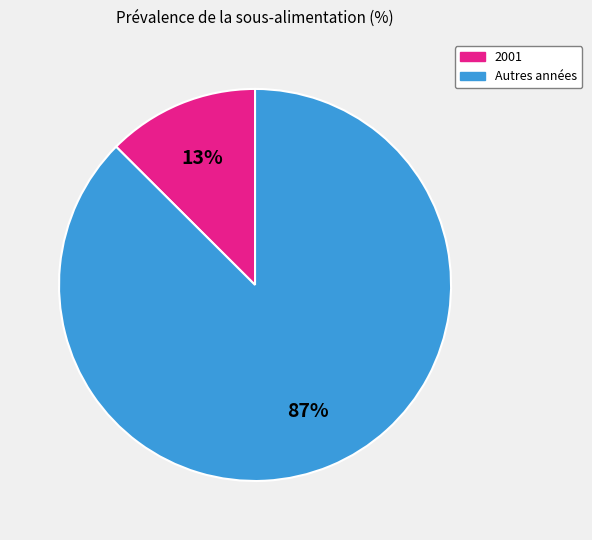

Is there any slice that represents more than half of the pie?

Yes